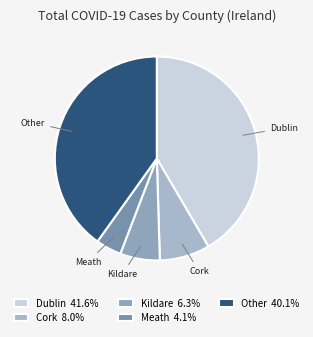

Which category has the biggest portion of the pie?

Dublin